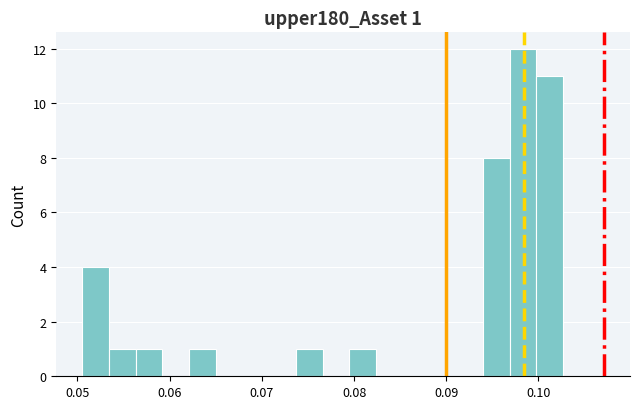

Around what value on the x-axis is the tallest bar? Give the approximate position of its centre, as read against the axis.

0.098